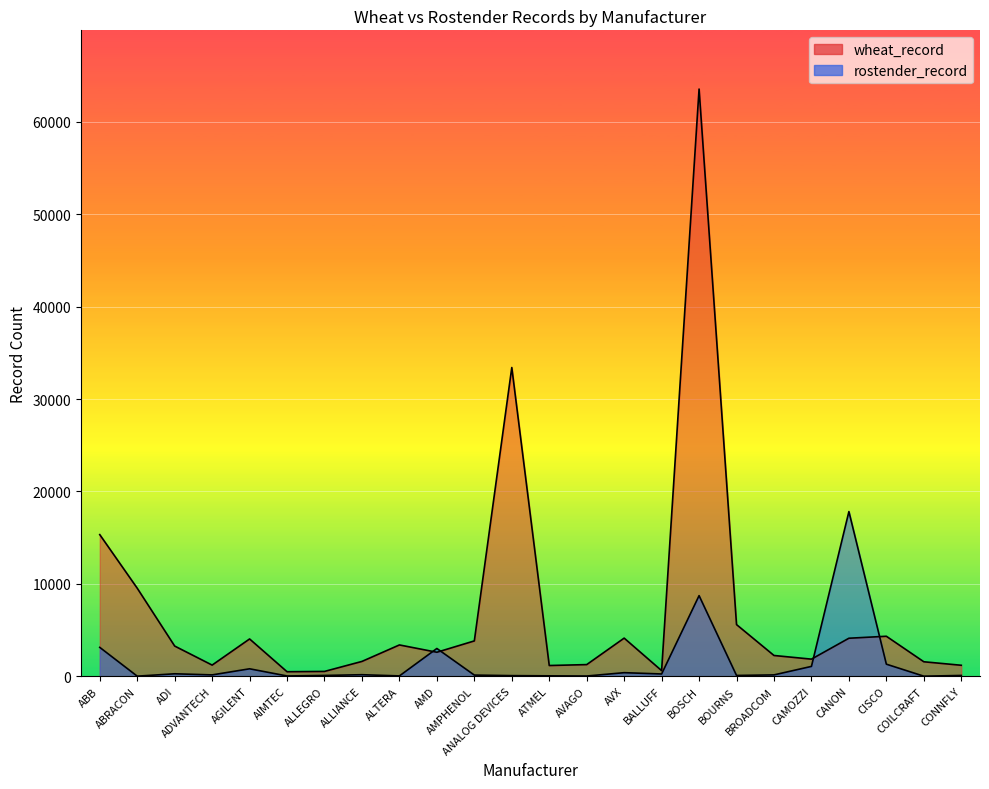

The wheat_record series shows 4323 at CISCO. True or false?

True